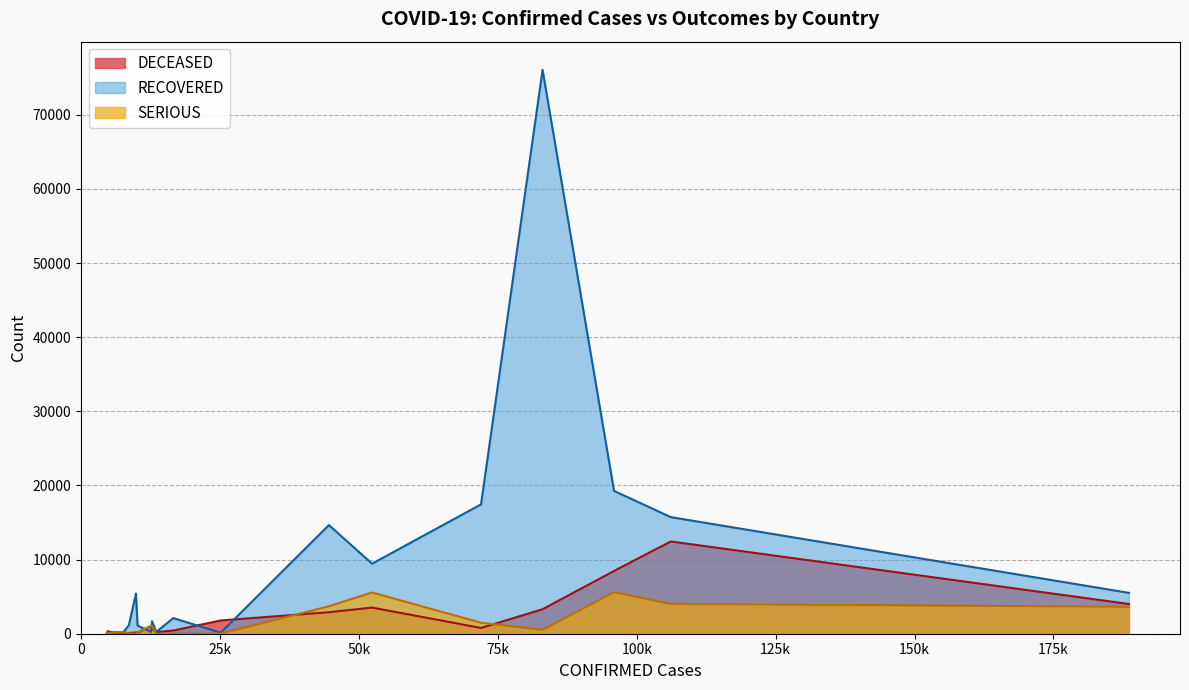

Which series has the largest range (max minus min)?

RECOVERED